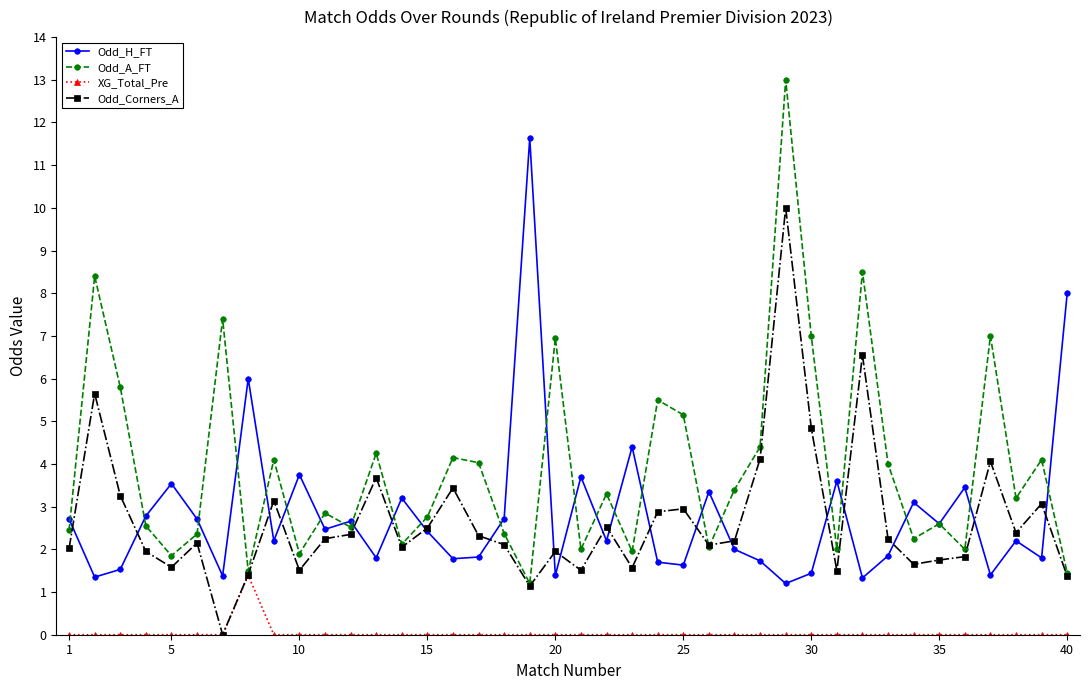

Which series has the largest total across all categories?

Odd_A_FT